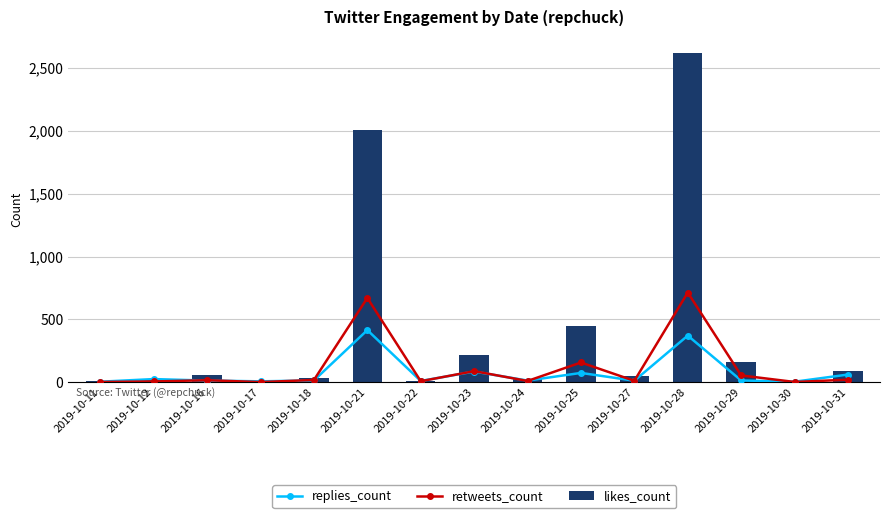

Between 2019-10-21 and 2019-10-25, which series saw the biggest shift?

likes_count